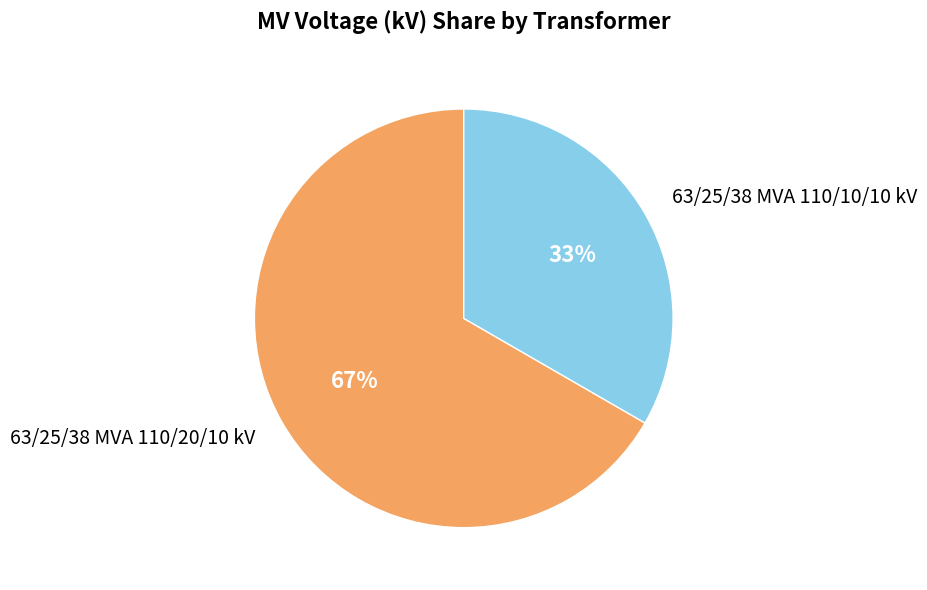

Which category has the biggest portion of the pie?

63/25/38 MVA 110/20/10 kV